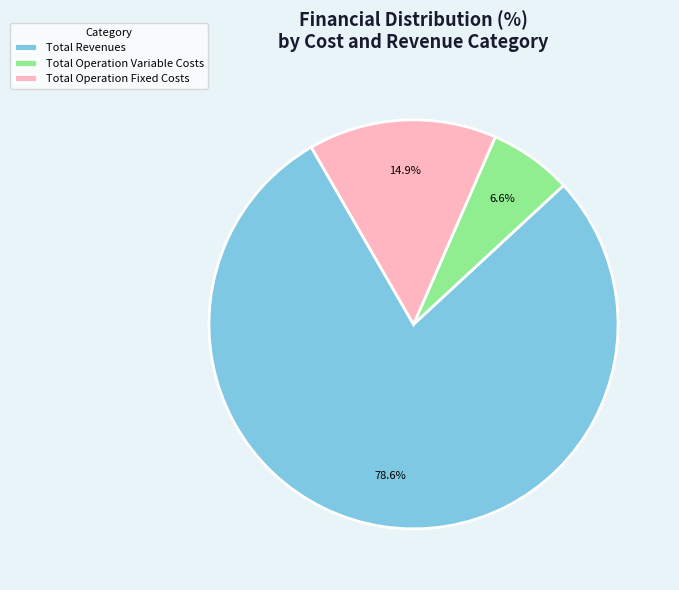

Which category has the biggest portion of the pie?

Total Revenues